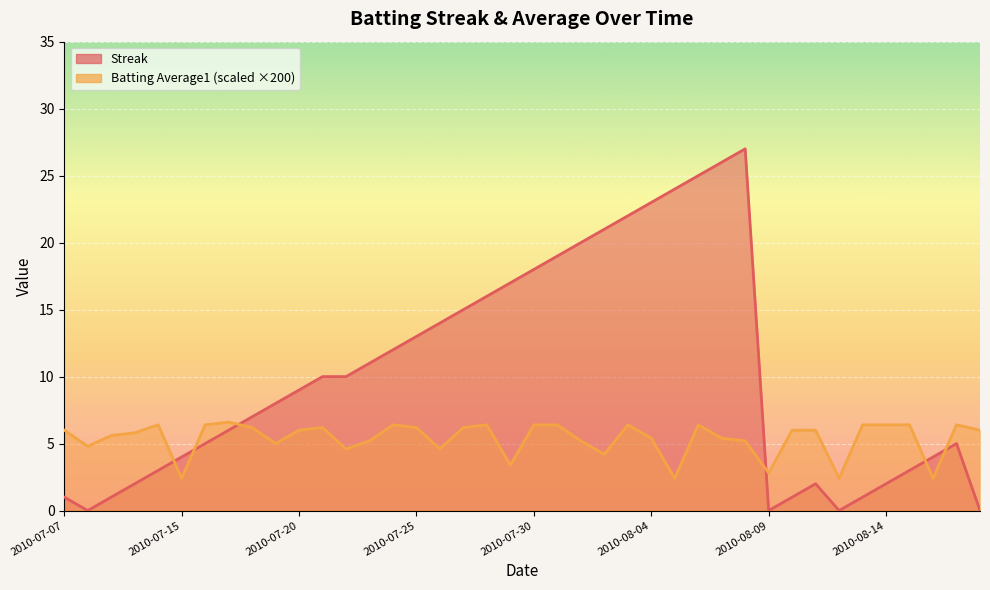

Reading left to right, transcribe all the data shown in this chart.

Streak: 1.0	0.0	1.0	2.0	3.0	4.0	5.0	6.0	7.0	8.0	9.0	10.0	10.0	11.0	12.0	13.0	14.0	15.0	16.0	17.0	18.0	19.0	20.0	21.0	22.0	23.0	24.0	25.0	26.0	27.0	0.0	1.0	2.0	0.0	1.0	2.0	3.0	4.0	5.0	0.0
Batting Average1: 6.0	4.8	5.6	5.8	6.4	2.4	6.4	6.6	6.2	5.0	6.0	6.2	4.6	5.2	6.4	6.2	4.6	6.2	6.4	3.4	6.4	6.4	5.2	4.2	6.4	5.4	2.4	6.4	5.4	5.2	2.8	6.0	6.0	2.4	6.4	6.4	6.4	2.4	6.4	6.0